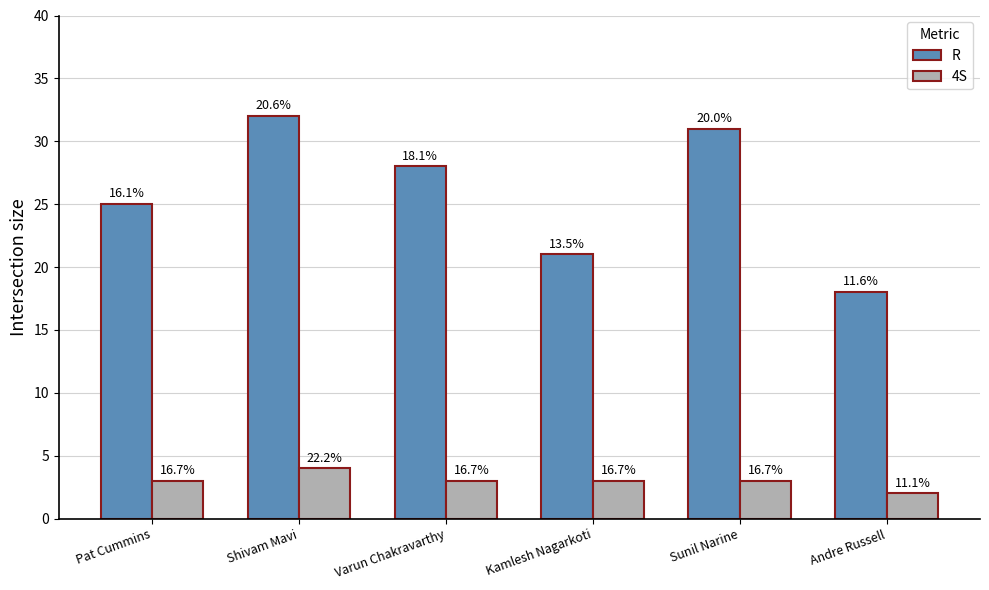

At Andre Russell, list the series in order from largest to smallest.

R, 4S